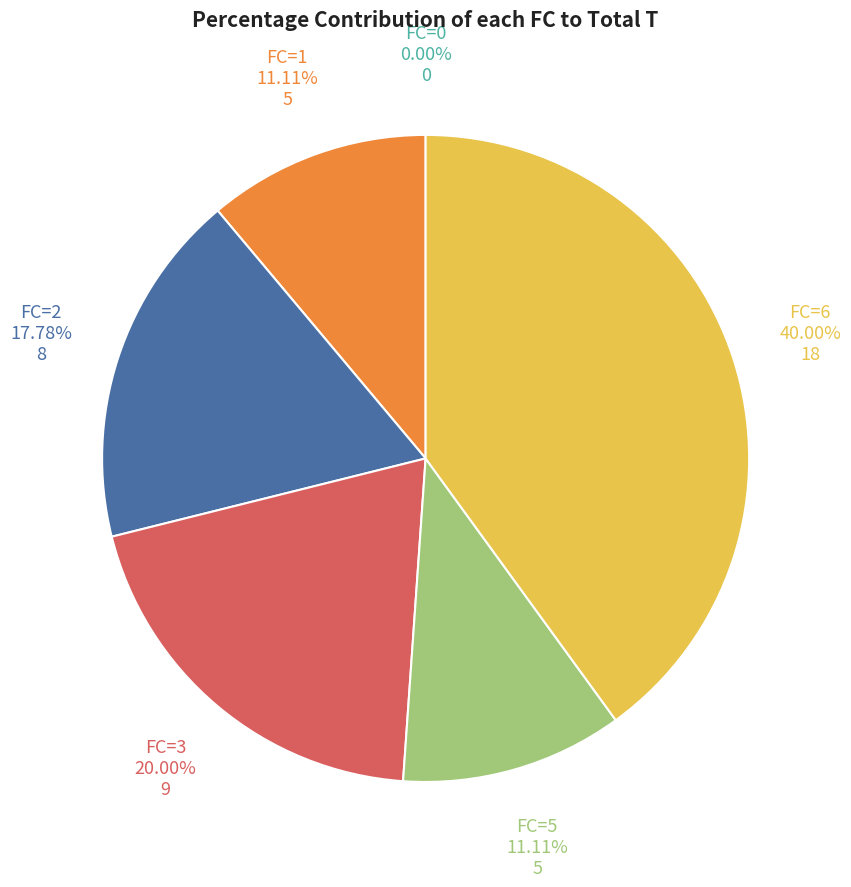

What is the largest slice in the pie chart?

FC=6